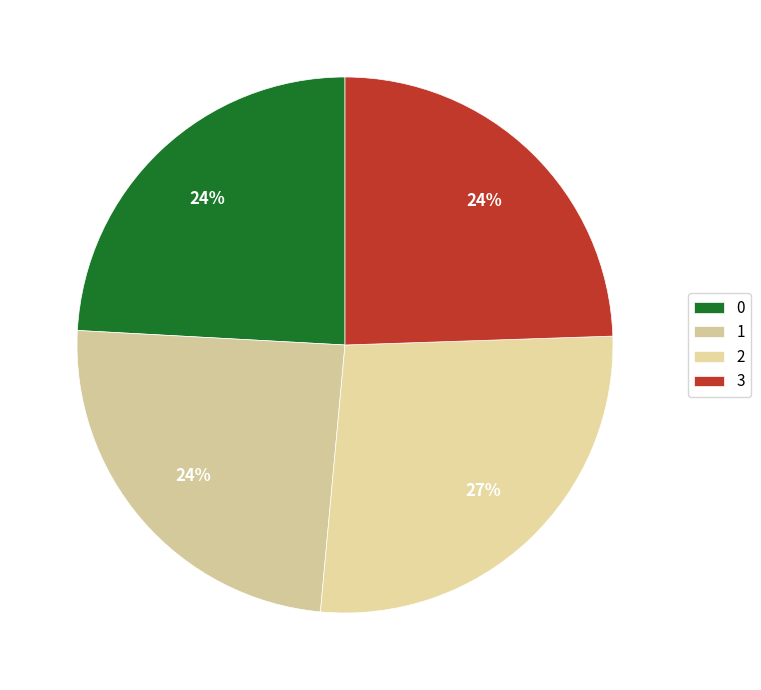

Combined, what portion of the pie is 0 and 2?

51.1%